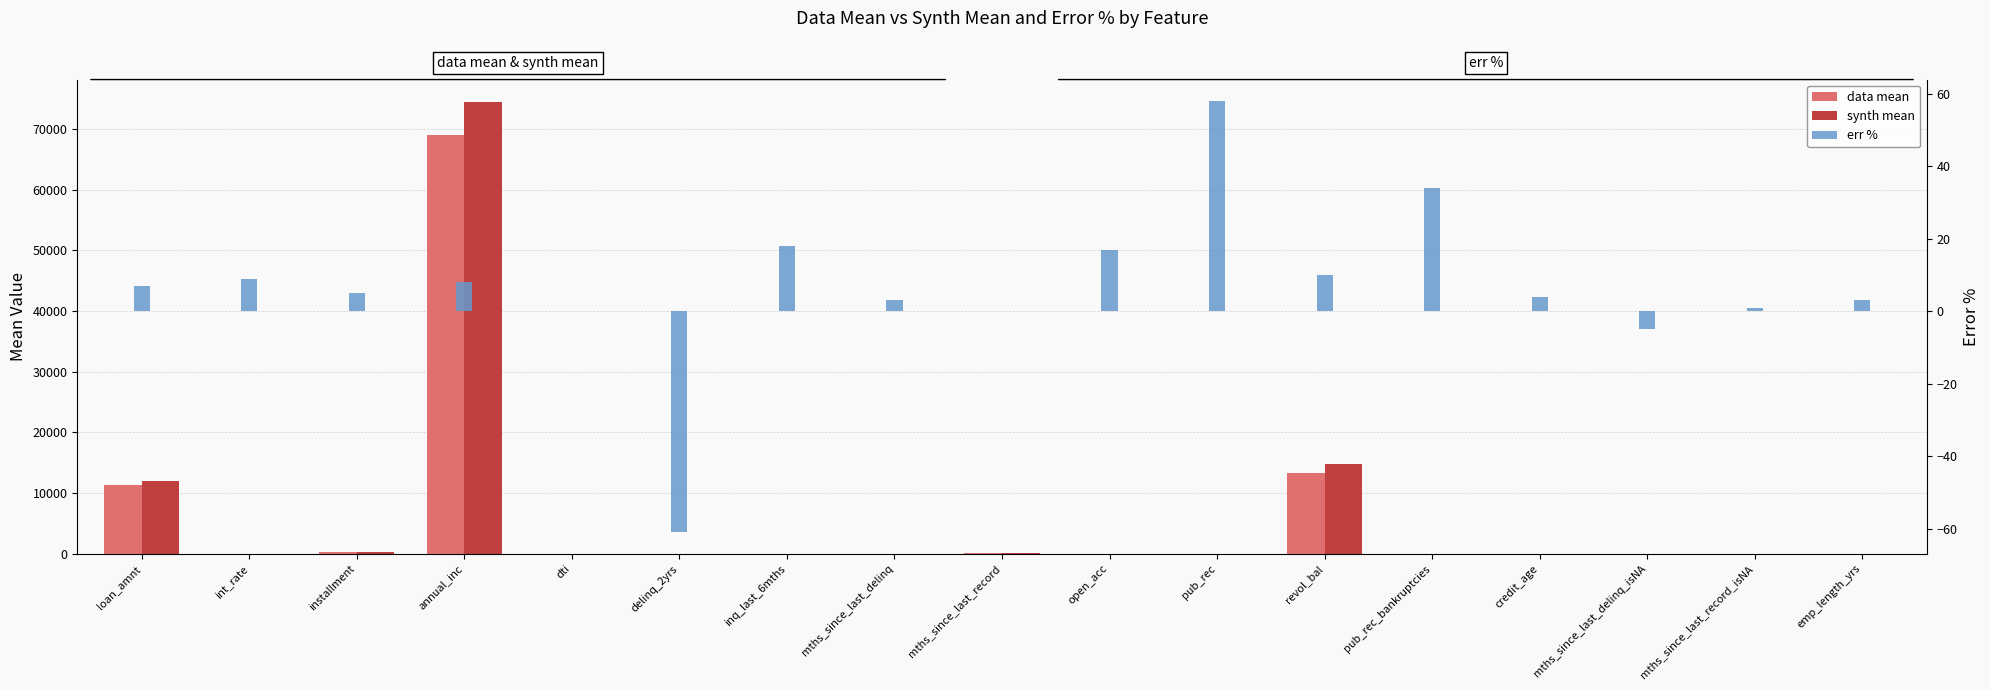

How many values in the err % series are below 5?

8